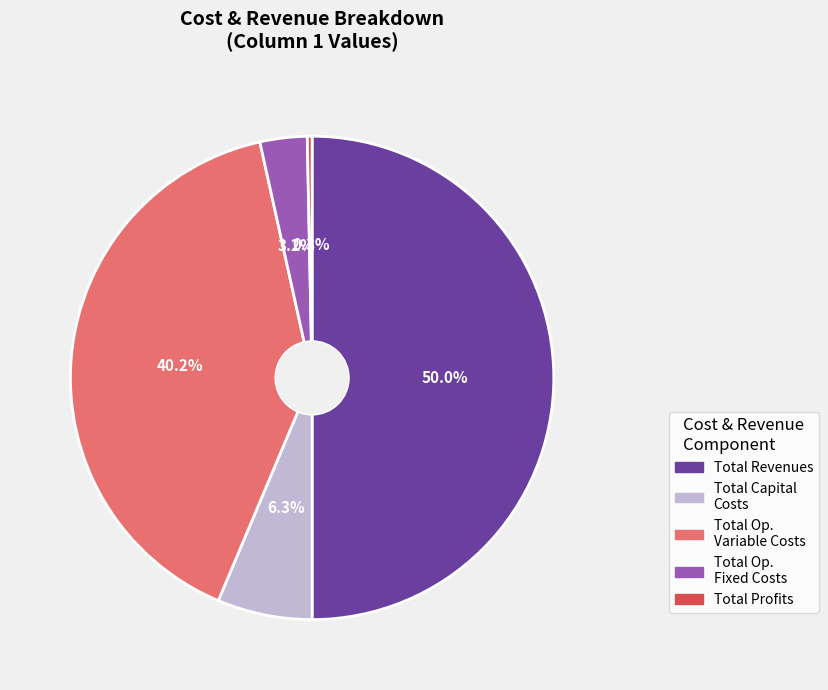

How many slices are in this pie chart?

5